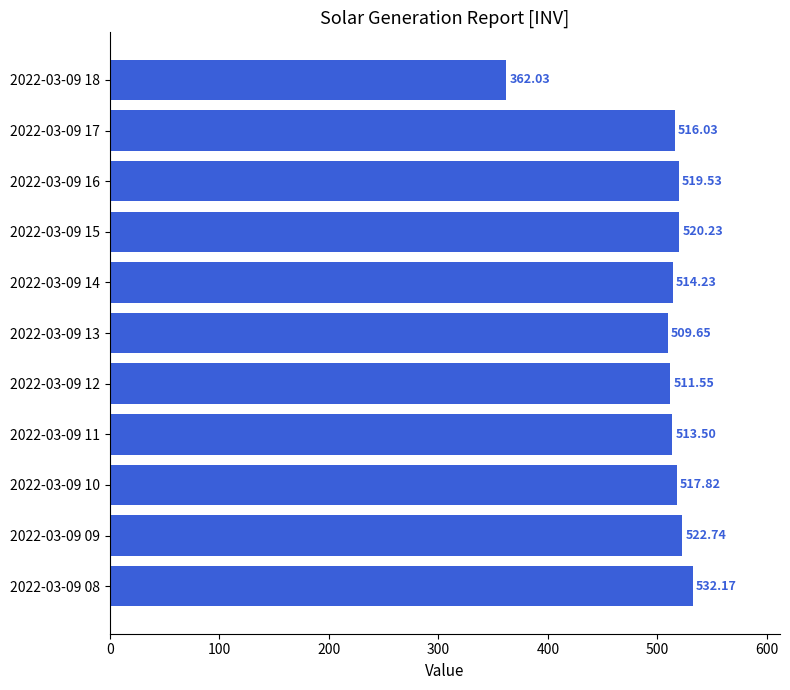

Approximately how many times larger is the value at 2022-03-09 16 compared to 2022-03-09 08?

1.0